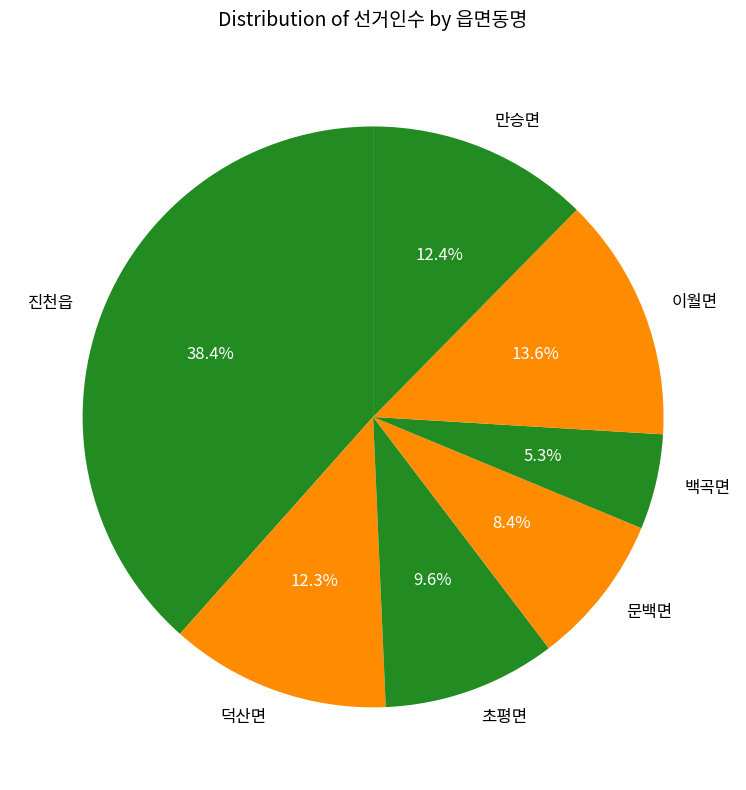

What percentage is NOT represented by 초평면?

90.4%